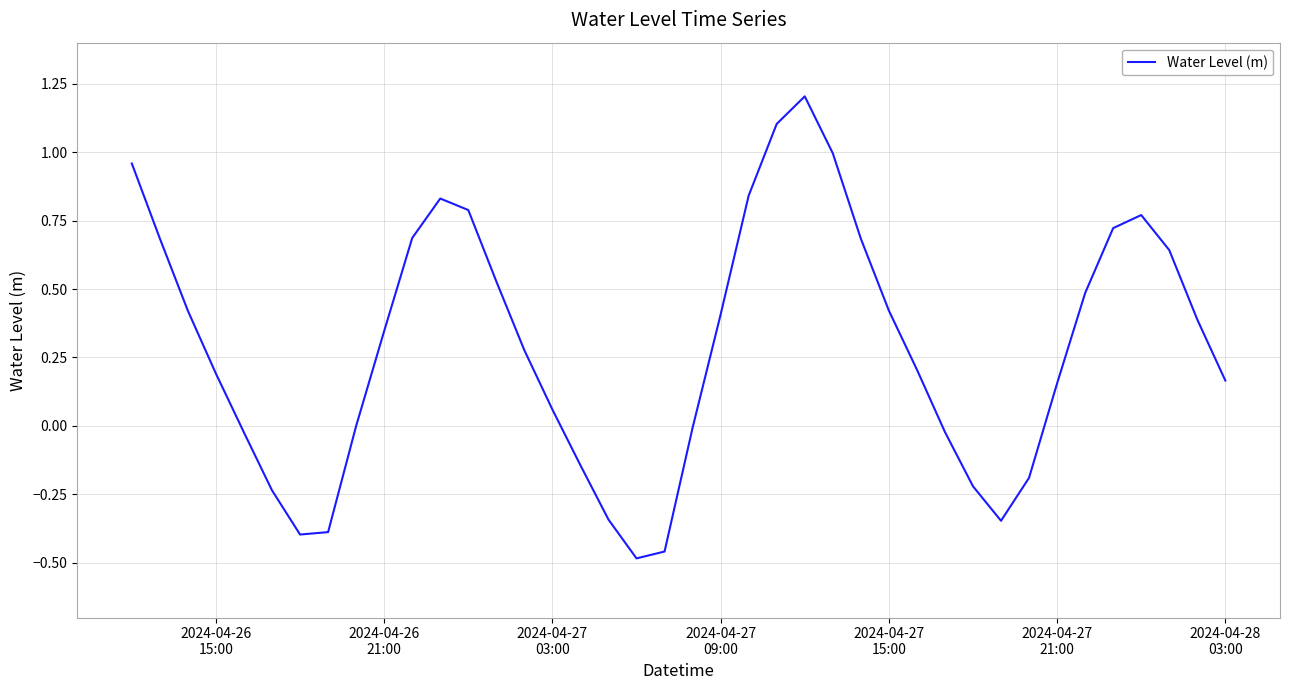

What is the difference between the maximum and minimum values?

1.7